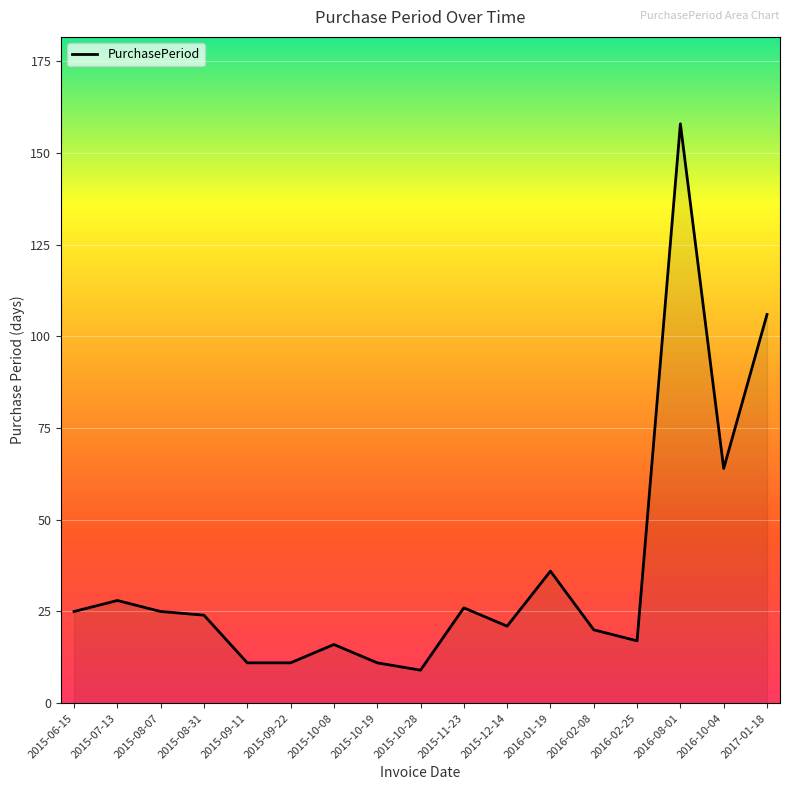

Which category has the highest value across all series?

2016-08-01